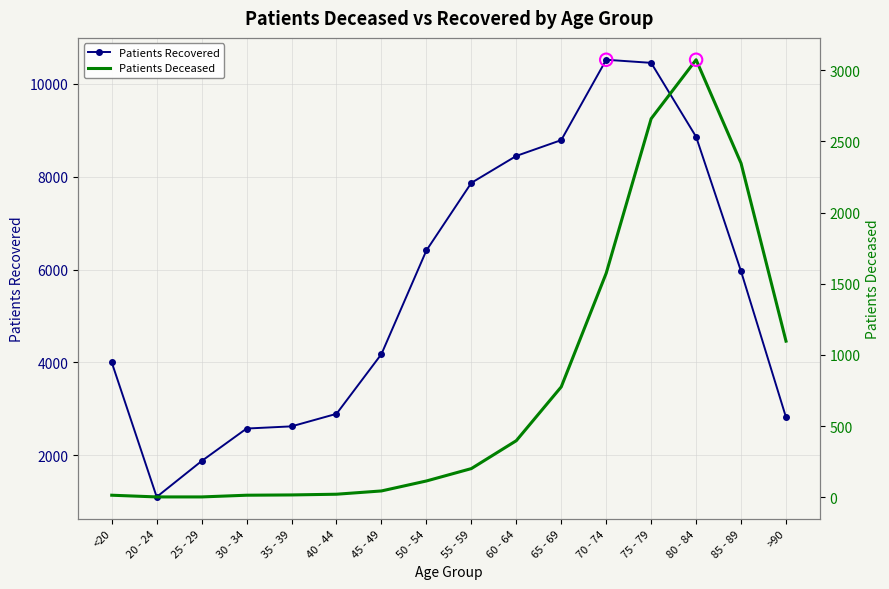

Which series contains the highest Y value?

Patients Recovered